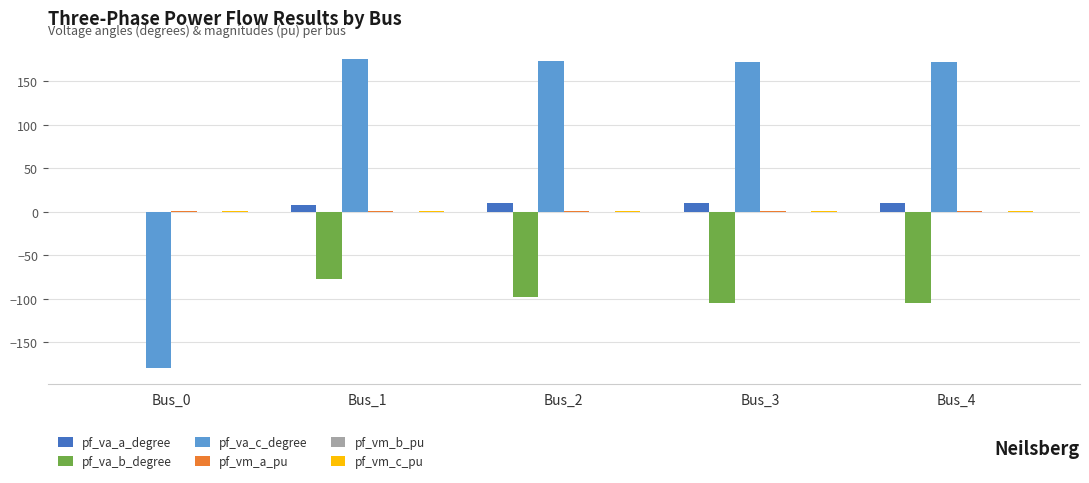

How many values in the pf_va_a_degree series exceed 9?

3